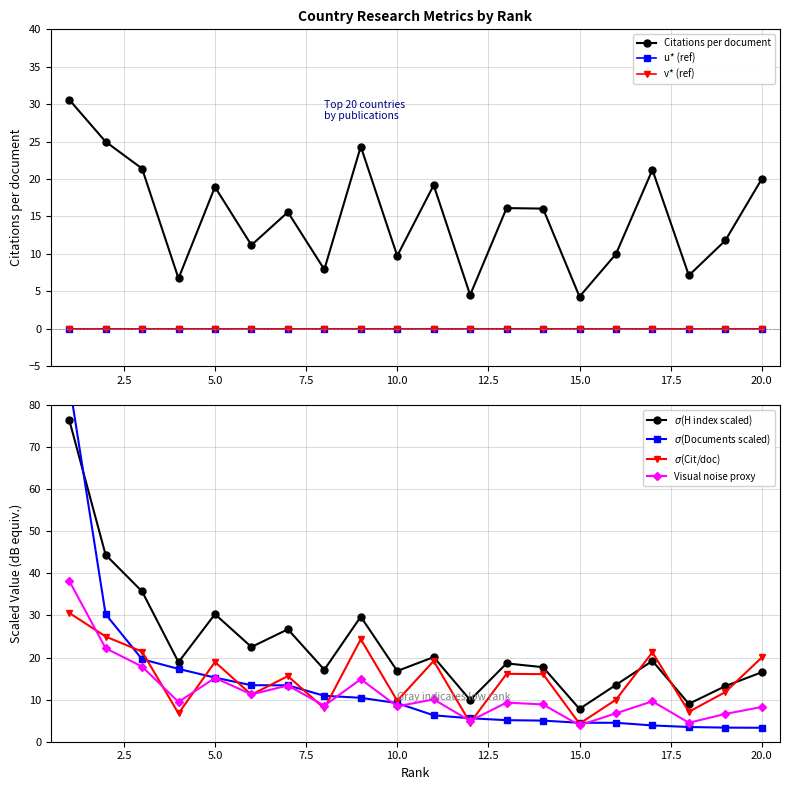

Rank the categories by H index value from highest to lowest.

1, 2, 3, 5, 9, 7, 6, 11, 17, 4, 13, 14, 8, 10, 20, 16, 19, 12, 18, 15